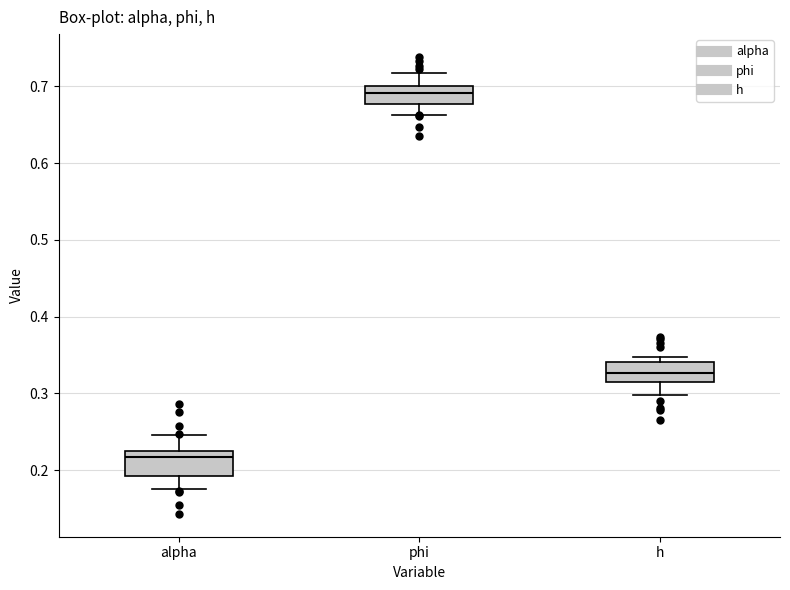

Reading left to right, read every box against the y-axis: the position of its median line, the range the box covers, and the ends of its whiskers. The values are not printed on the chart, so give them approximately, as read against the axis.

alpha: median 0.22, box 0.19 to 0.23, whiskers 0.18 to 0.25
phi: median 0.69, box 0.68 to 0.70, whiskers 0.66 to 0.72
h: median 0.33, box 0.32 to 0.34, whiskers 0.30 to 0.35